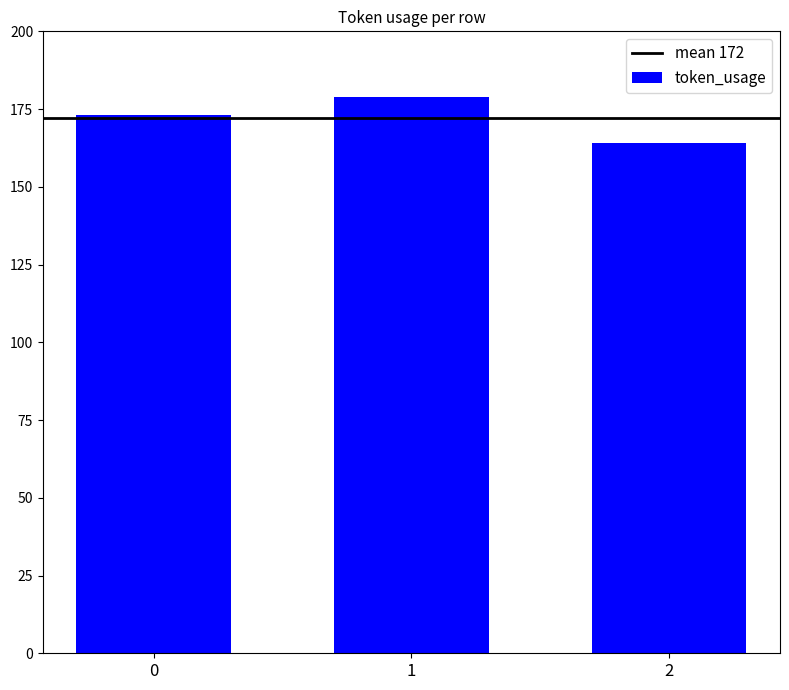

Count the values in the range 164 to 179.

3